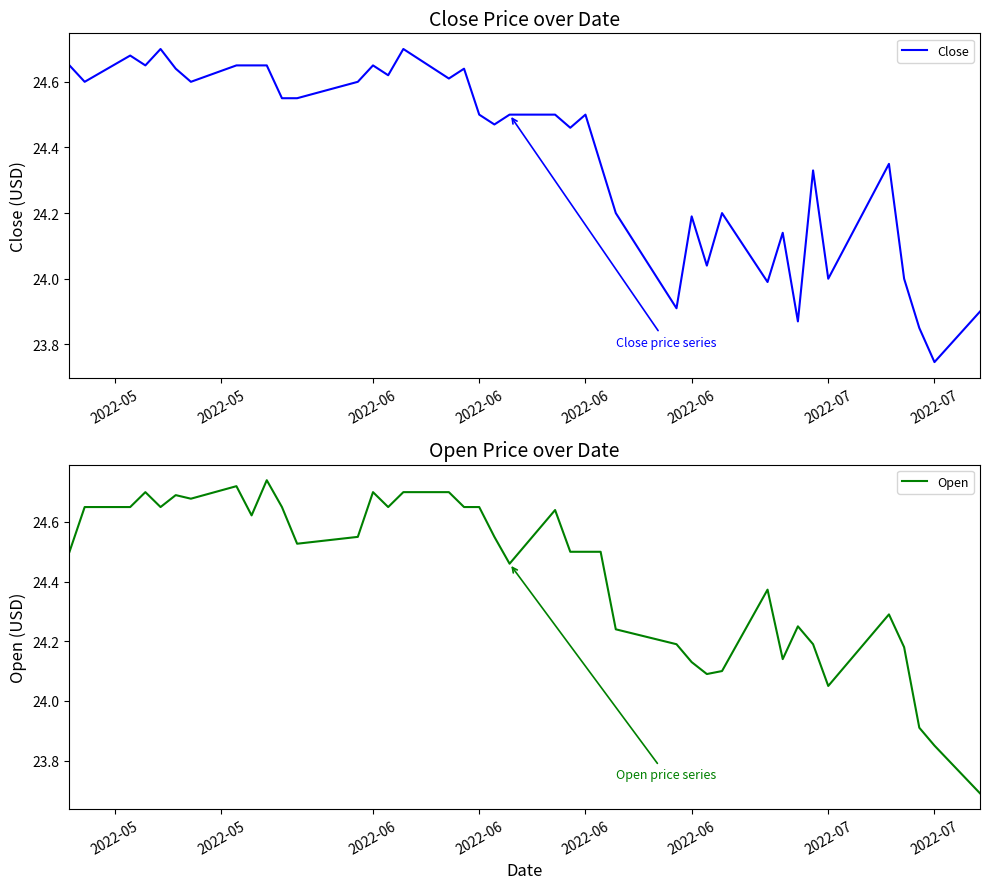

Reading left to right, list all the values displayed in this chart.

Close: 24.6	24.6	24.7	24.6	24.7	24.6	24.6	24.6	24.6	24.6	24.5	24.5	24.6	24.6	24.6	24.7	24.6	24.6	24.5	24.5	24.5	24.5	24.5	24.5	24.4	24.2	23.9	24.2	24.0	24.2	24.0	24.1	23.9	24.3	24.0	24.4	24.0	23.9	23.7	23.9
Open: 24.5	24.6	24.6	24.7	24.6	24.7	24.7	24.7	24.6	24.7	24.6	24.5	24.5	24.7	24.6	24.7	24.7	24.6	24.6	24.5	24.5	24.6	24.5	24.5	24.5	24.2	24.2	24.1	24.1	24.1	24.4	24.1	24.2	24.2	24.0	24.3	24.2	23.9	23.9	23.7